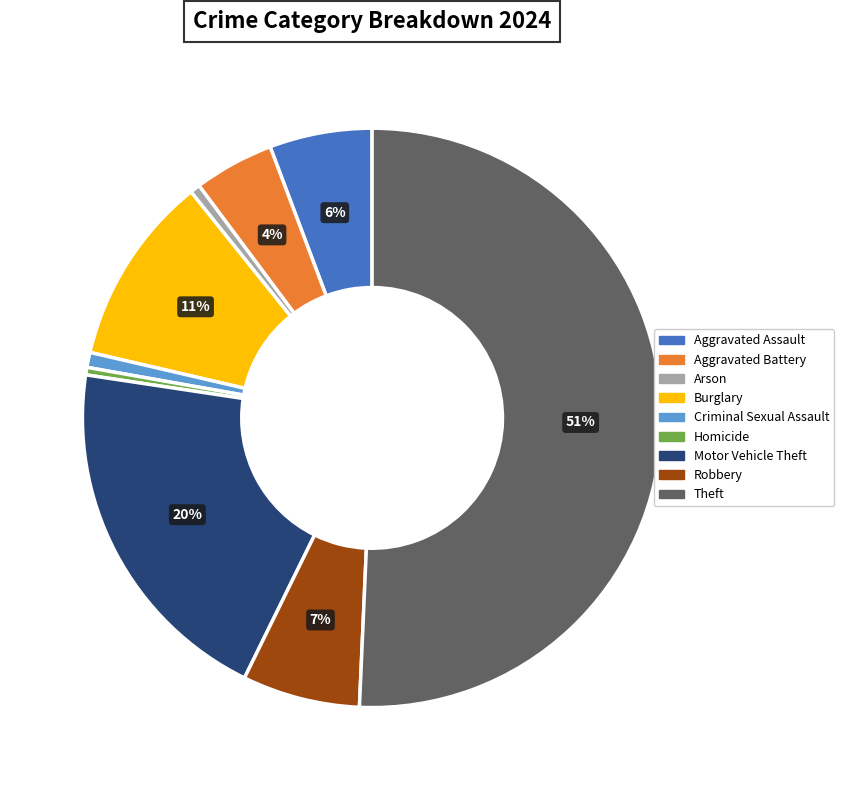

The Criminal Sexual Assault slice represents 1% of the pie. True or false?

True